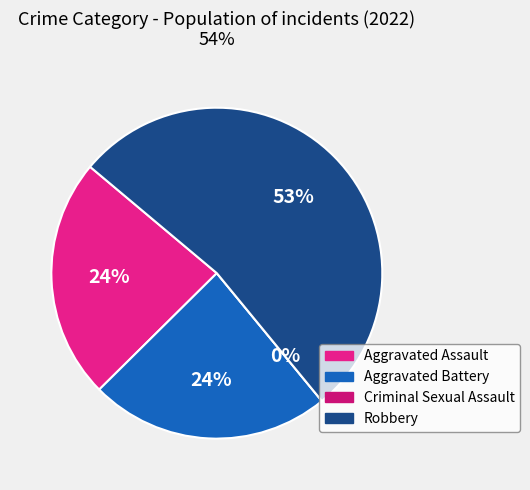

To the nearest percent, what percentage of the pie is Aggravated Battery?

24%